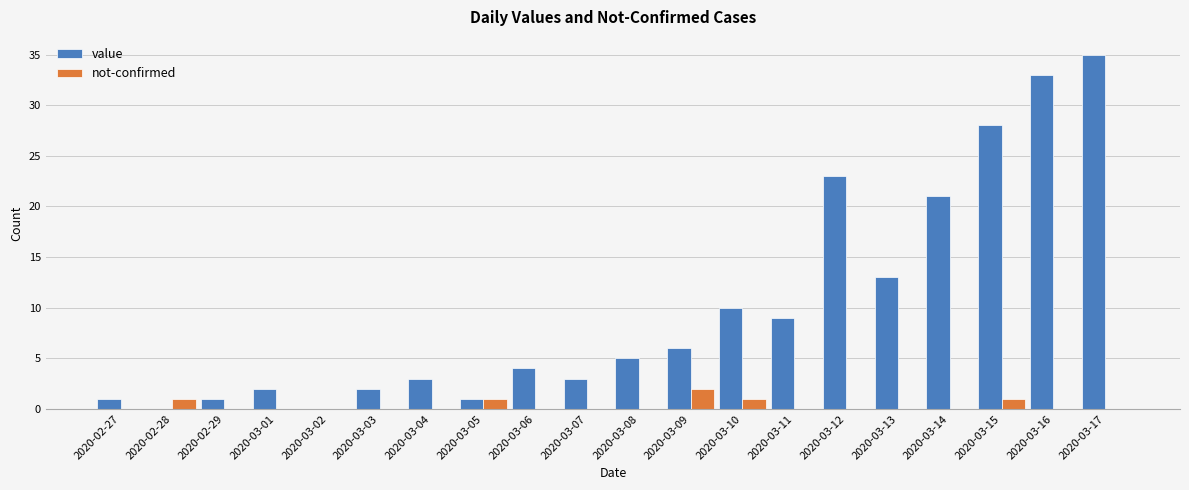

The value series shows 10 at 2020-03-10. True or false?

True